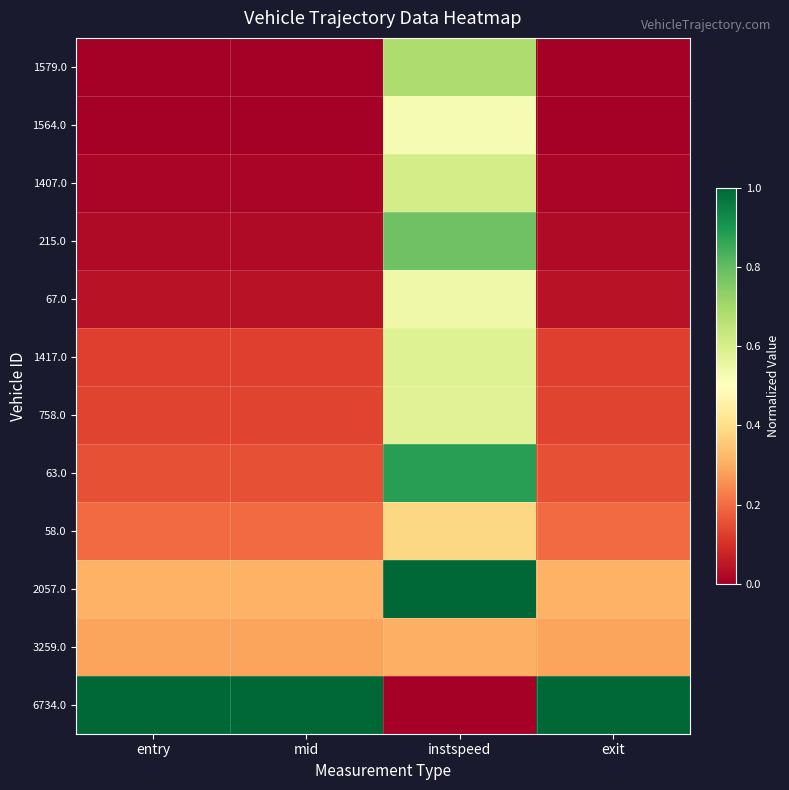

Between instspeed and exit, which is larger?

instspeed